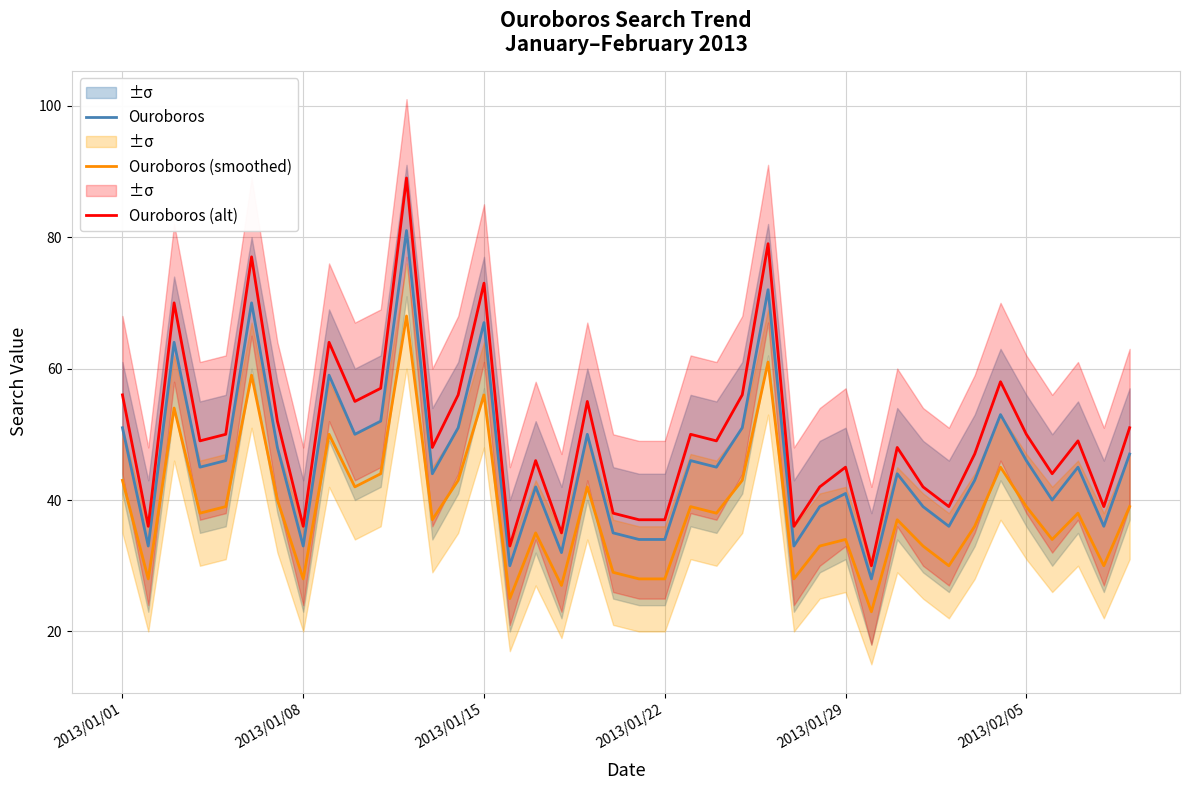

True or false: Ouroboros and Ouroboros (smoothed) intersect in this chart.

False